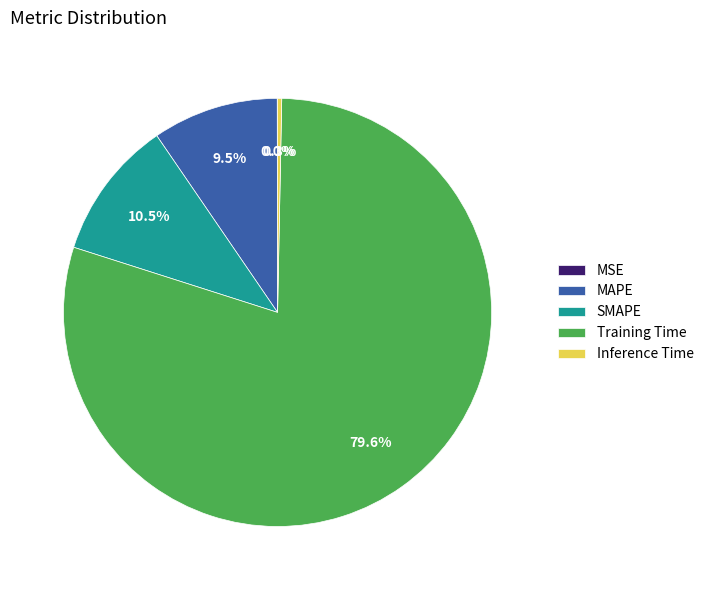

Which category has the biggest portion of the pie?

Training Time